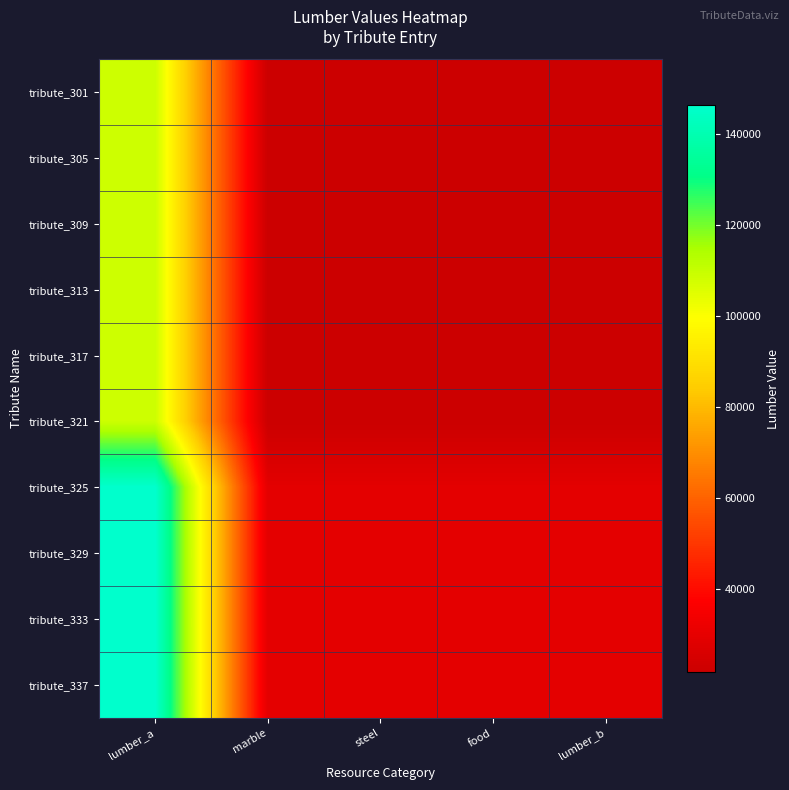

What is the spread (max minus min) of values at marble?

7500